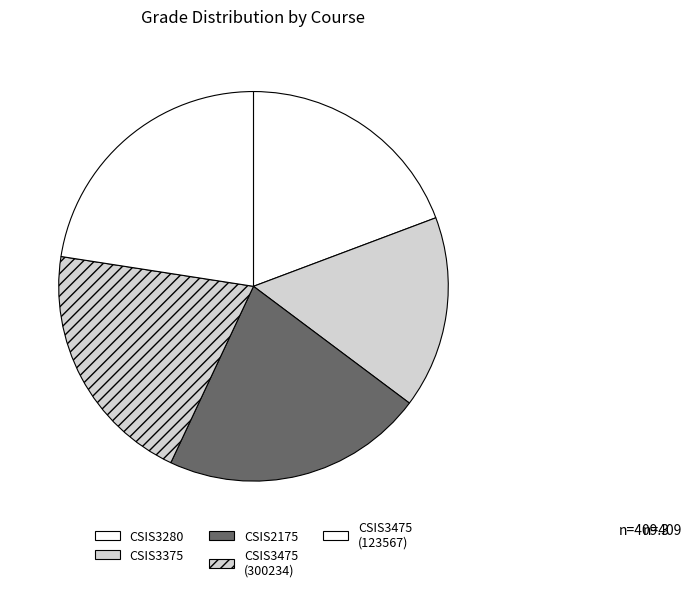

Which slice is the smallest?

CSIS3375